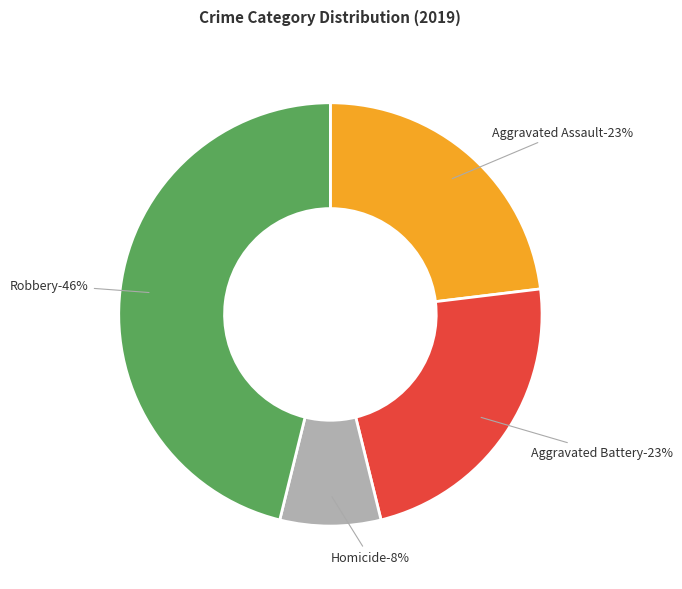

How much of the chart is everything except Aggravated Assault?

76.9%